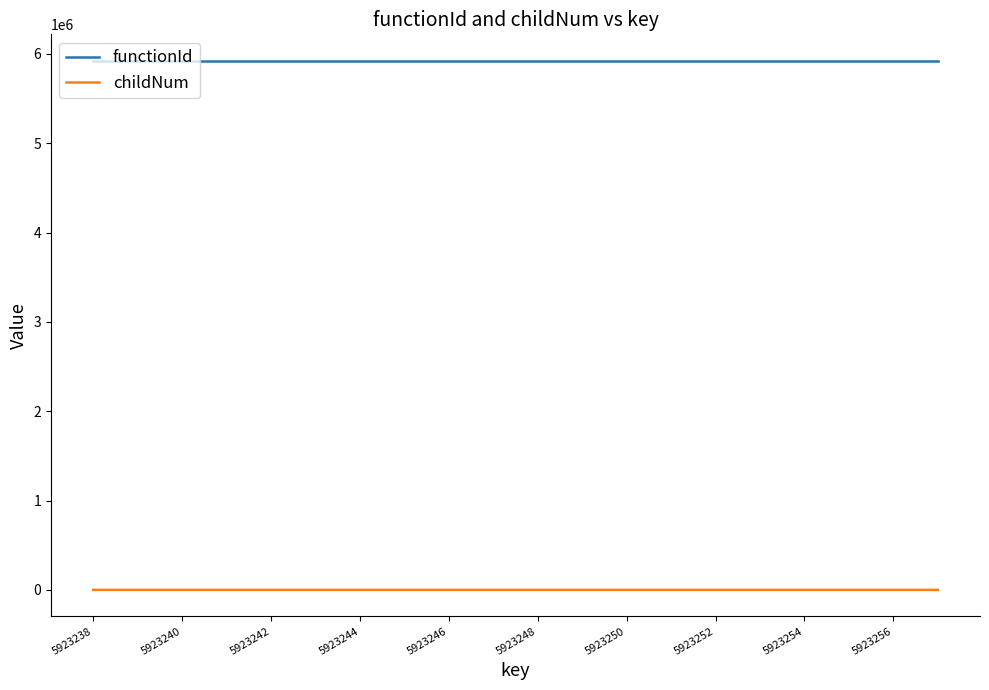

What is the difference between the maximum and minimum values in the childNum series?

2